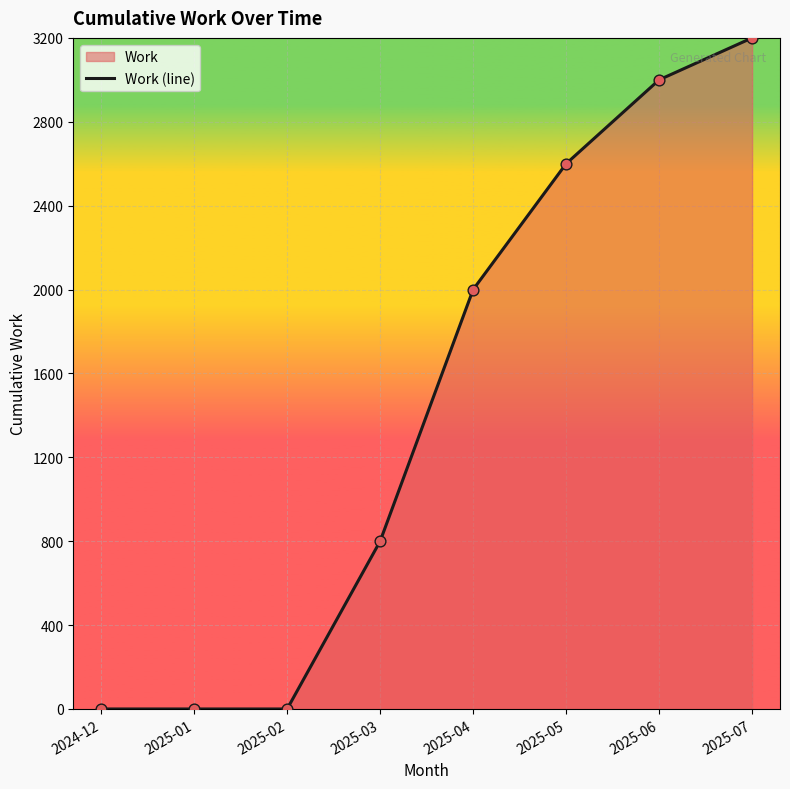

Which has a higher value, 2025-06 or 2024-12?

2025-06